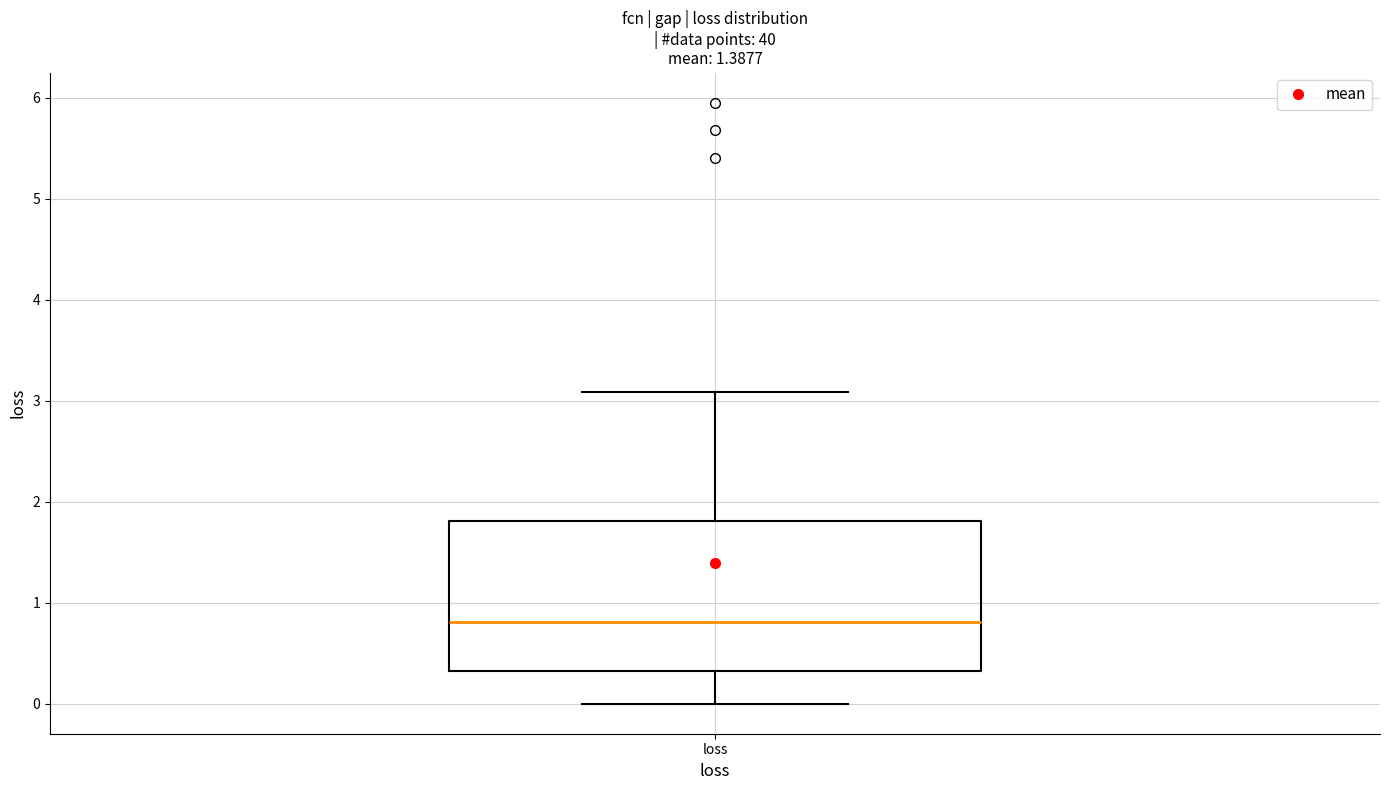

Transcribe this box plot: give where the median line is, the range the box spans, and where the two whiskers end, as read against the y-axis. The values are not printed on the chart, so give them approximately, as read against the axis.

median 0.8, box 0.3 to 1.8, whiskers 0.0 to 3.1